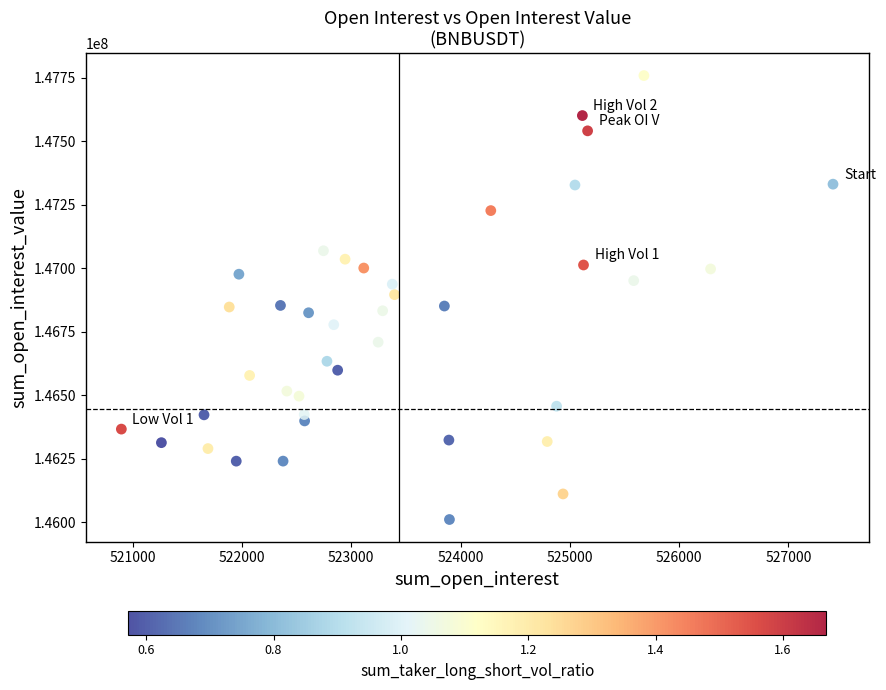

What is the range of Y values (max minus min)?

1748812.2